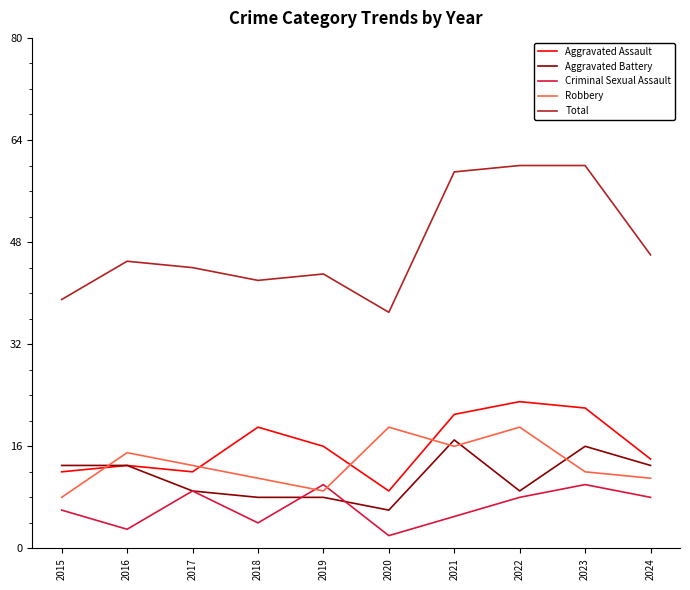

What is the total value across all series at 2020?

73